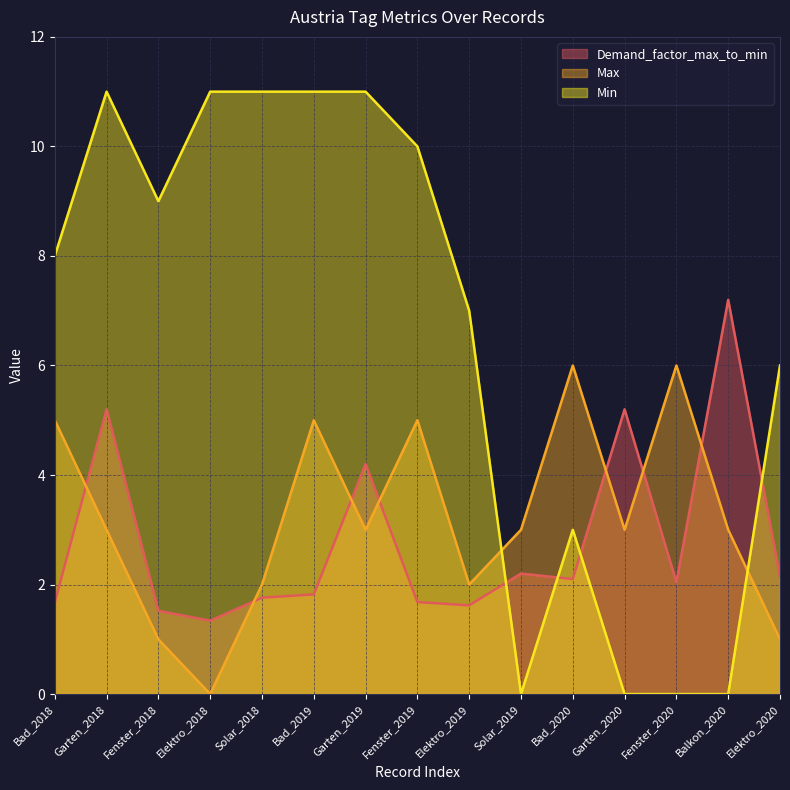

What position from the left is Bad_2020?

11